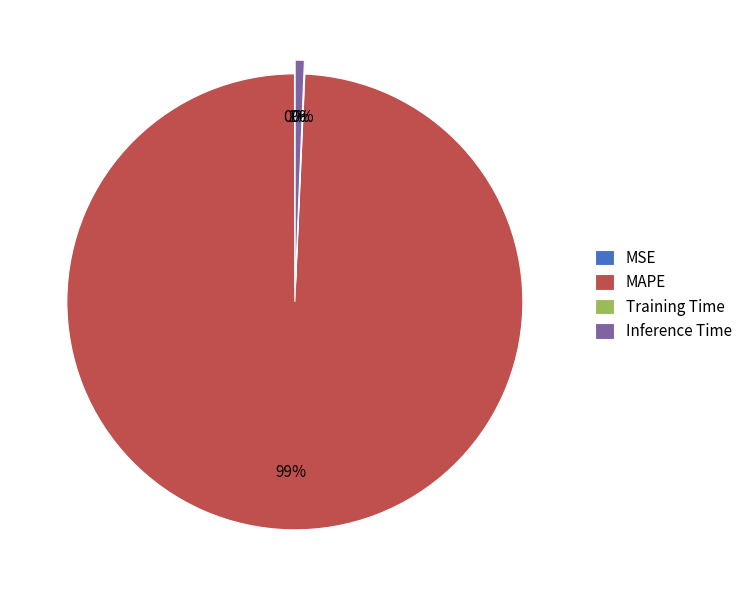

Is there any slice that represents more than half of the pie?

Yes